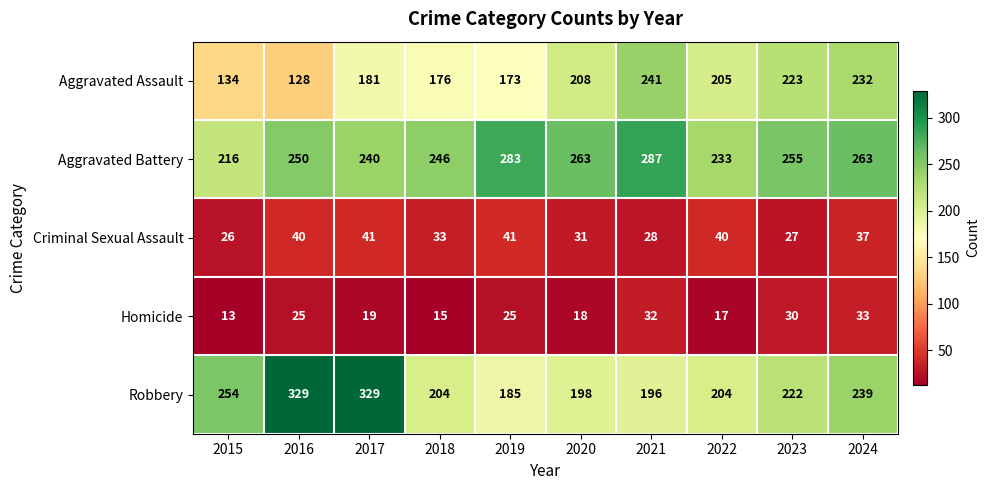

What is the spread (max minus min) of values at 2017?

310